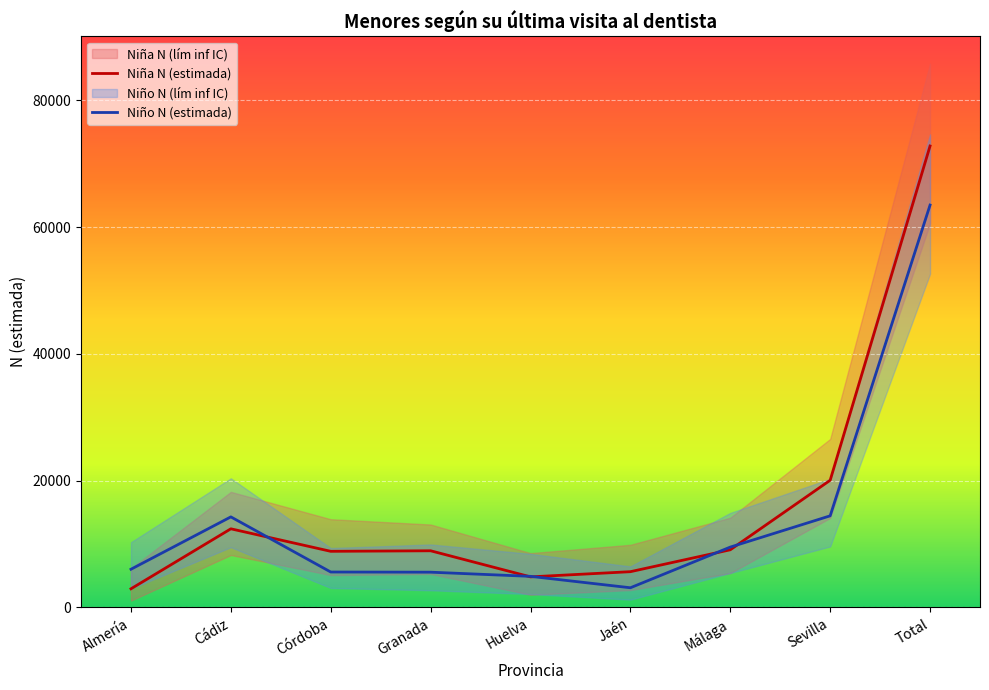

True or false: Niño N (estimada) and Niño N (lím inf IC) cross at least once.

False